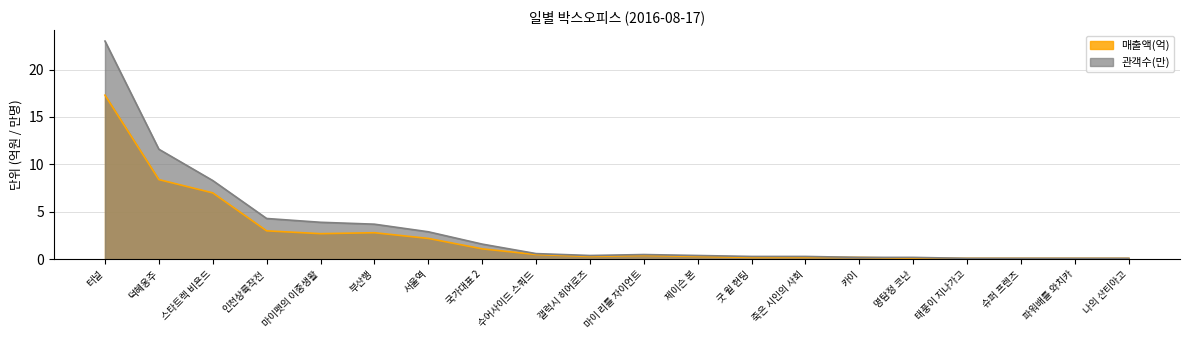

Does the chart have visible grid lines?

Yes